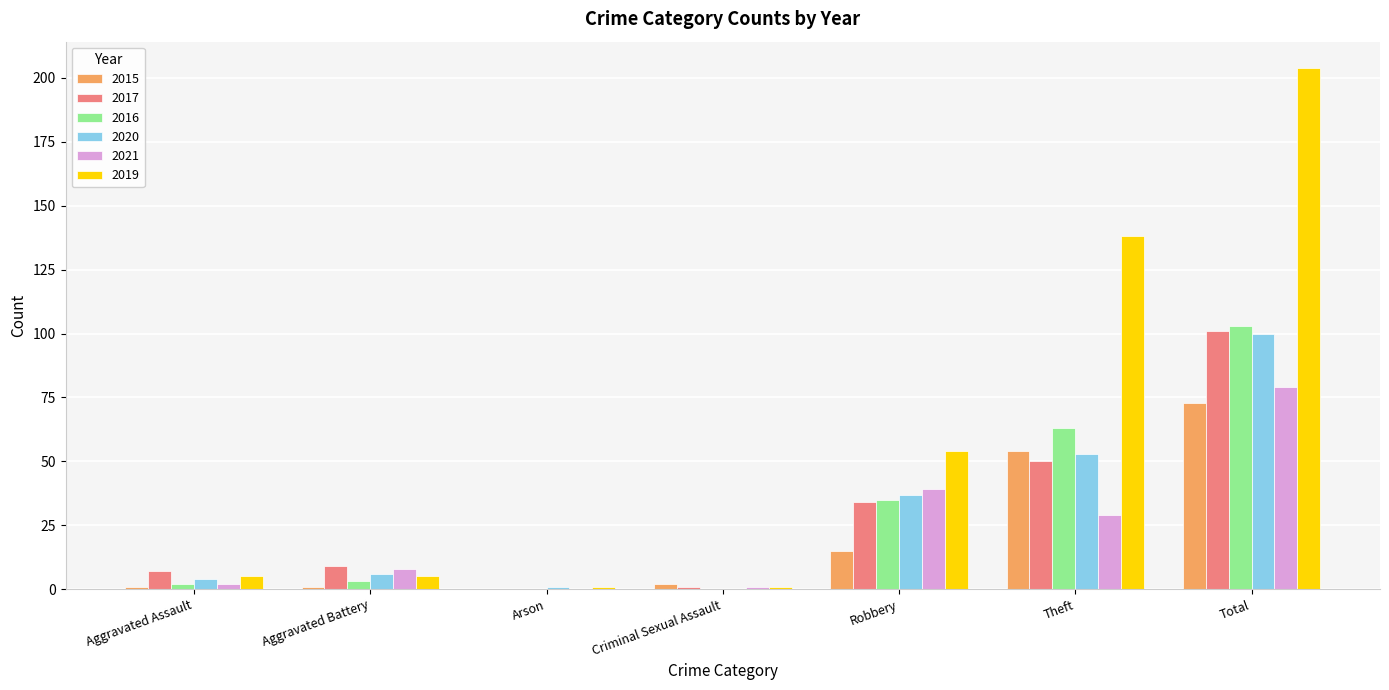

What is the total value across all series at Robbery?

214